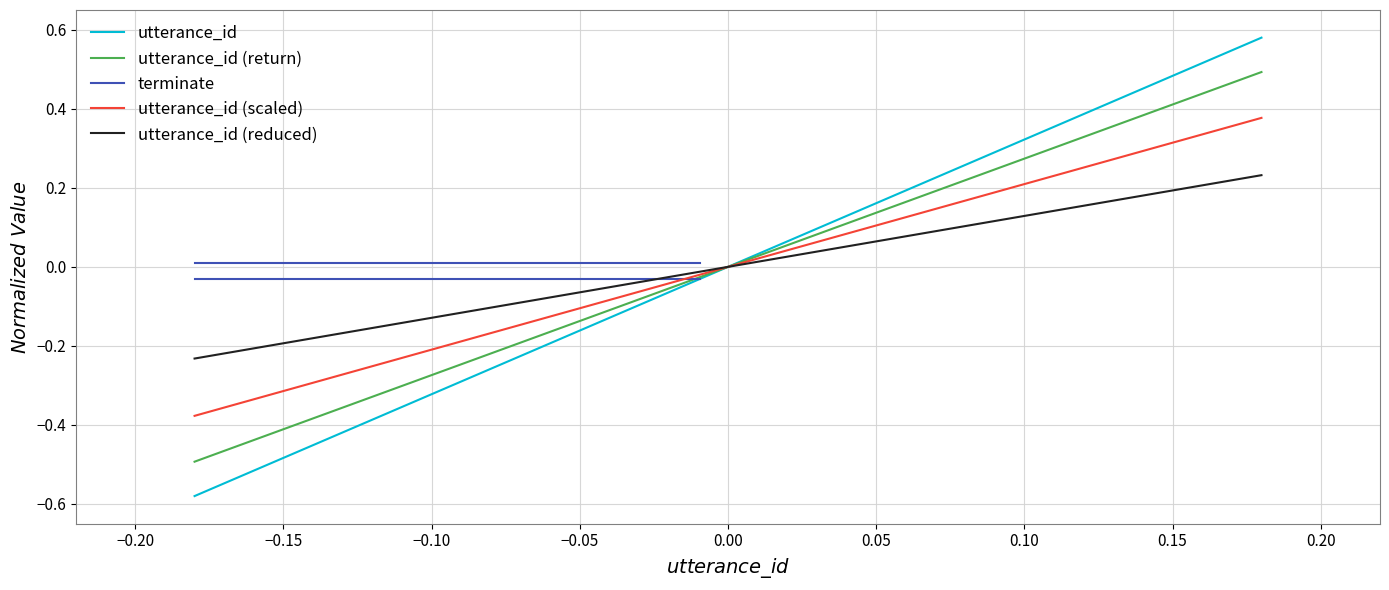

How many values are below 0?

10